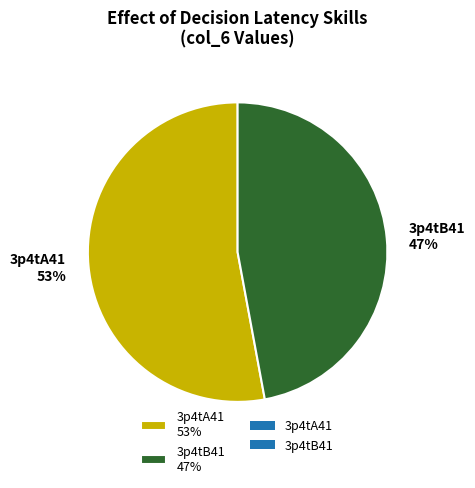

Is it true that 3p4tA41 is 47% of the pie?

False